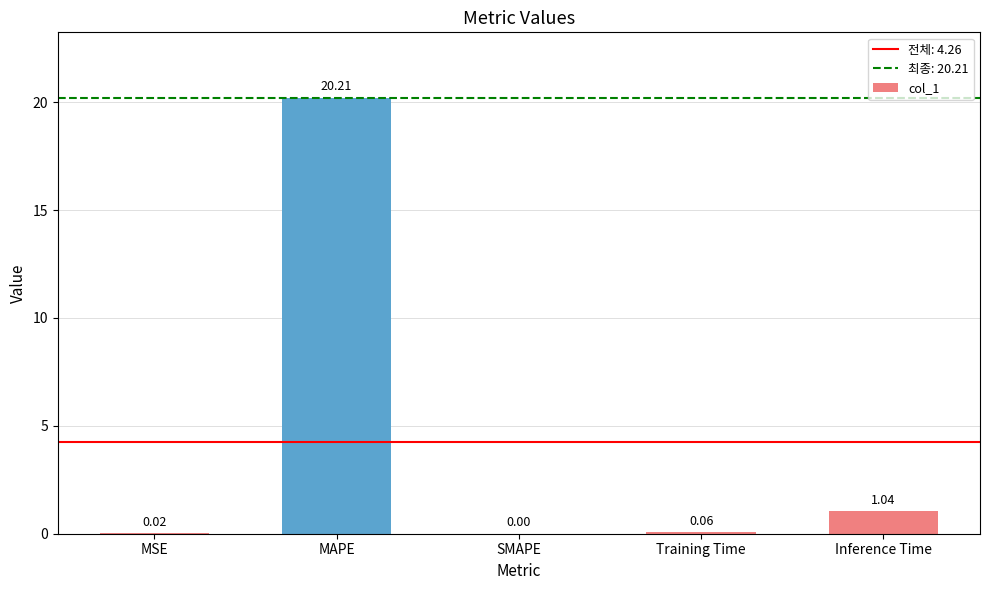

What is the sum of all values?

21.3